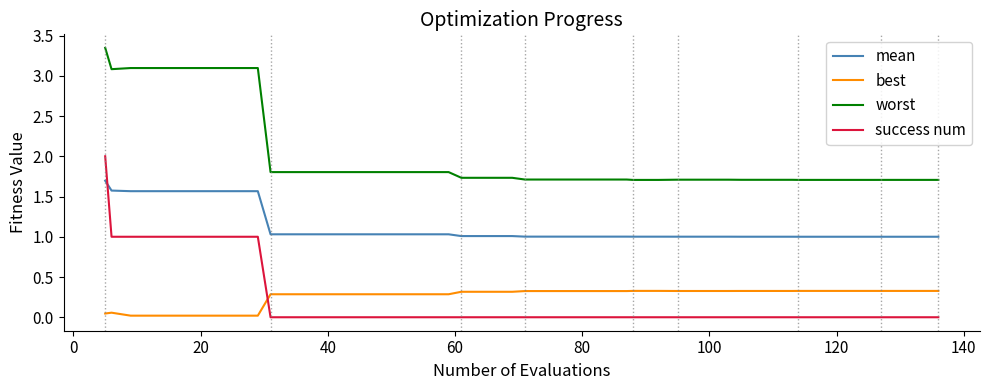

True or false: success num and best cross at least once.

True